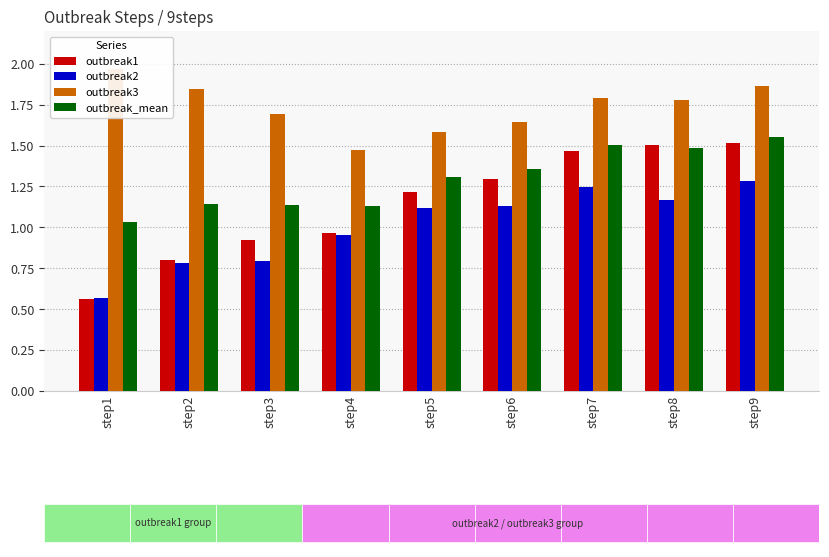

List the series in order of their overall mean, lowest first.

outbreak2, outbreak1, outbreak_mean, outbreak3